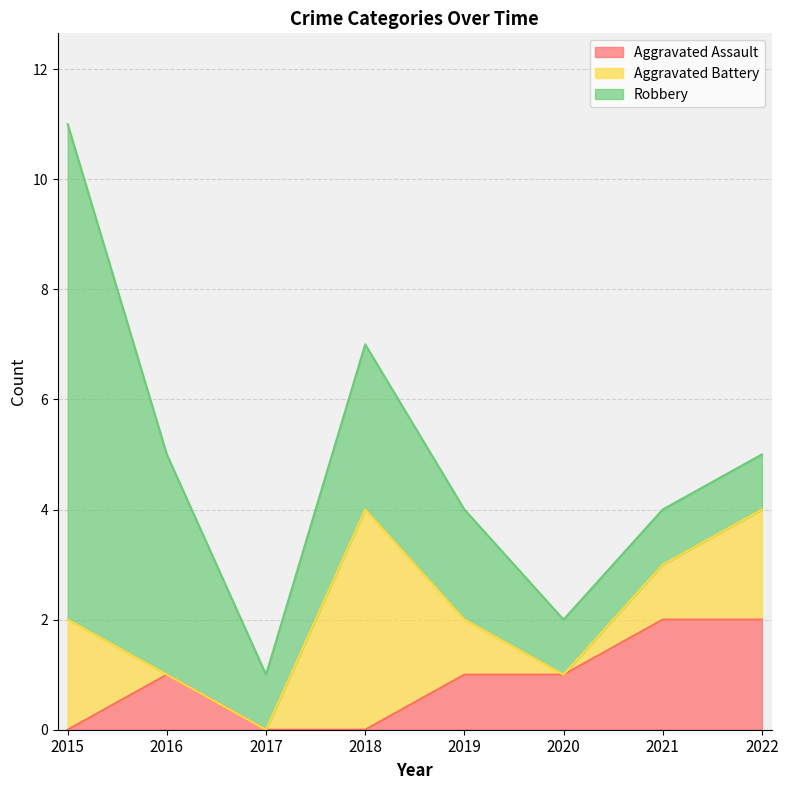

Reading left to right, list all the values displayed in this chart.

Aggravated Assault: 0	1	0	0	1	1	2	2
Aggravated Battery: 2	0	0	4	1	0	1	2
Robbery: 9	4	1	3	2	1	1	1